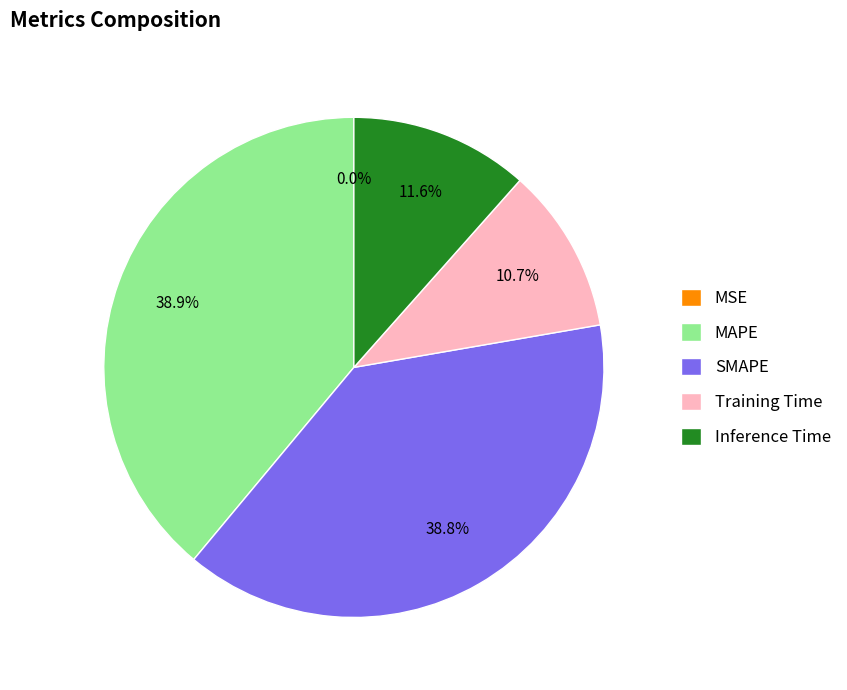

Does SMAPE represent more than half of the total?

No